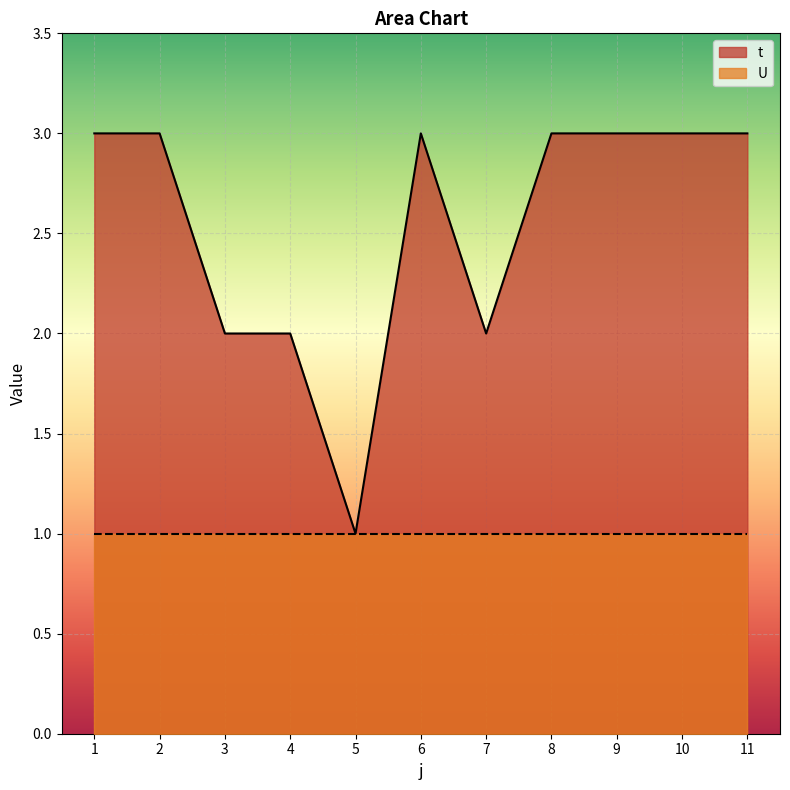

How many lines are shown in the chart?

2